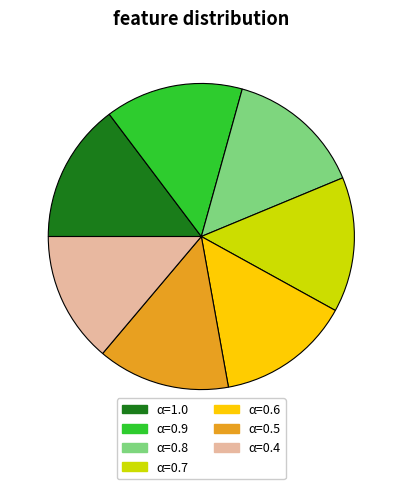

True or false: α=0.8 accounts for 14% of the total.

True